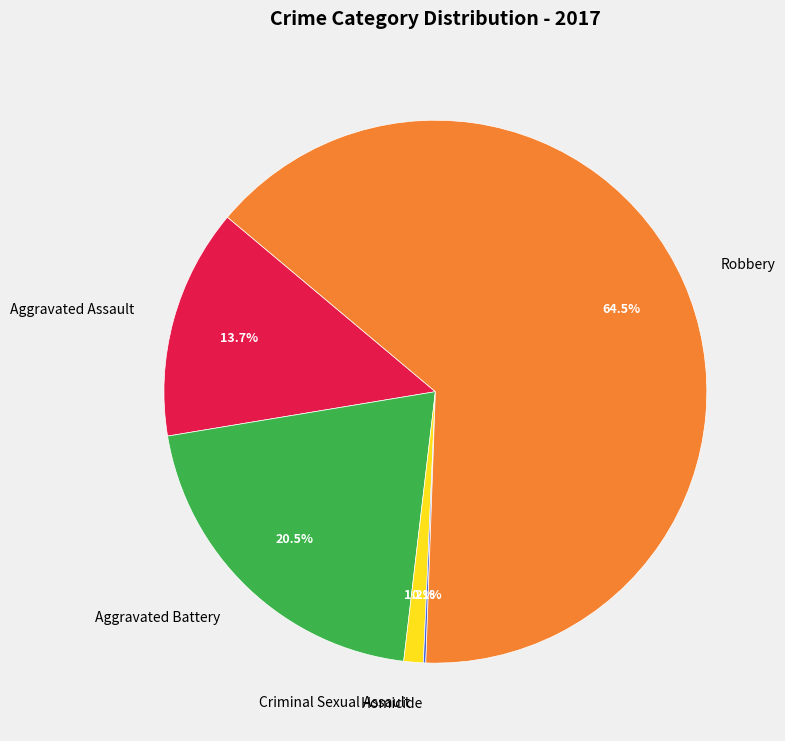

Which has a higher value, Aggravated Assault or Robbery?

Robbery